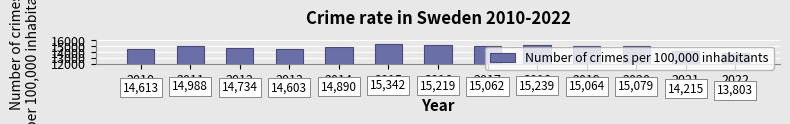

At which category does the chart reach its minimum across all series?

2022